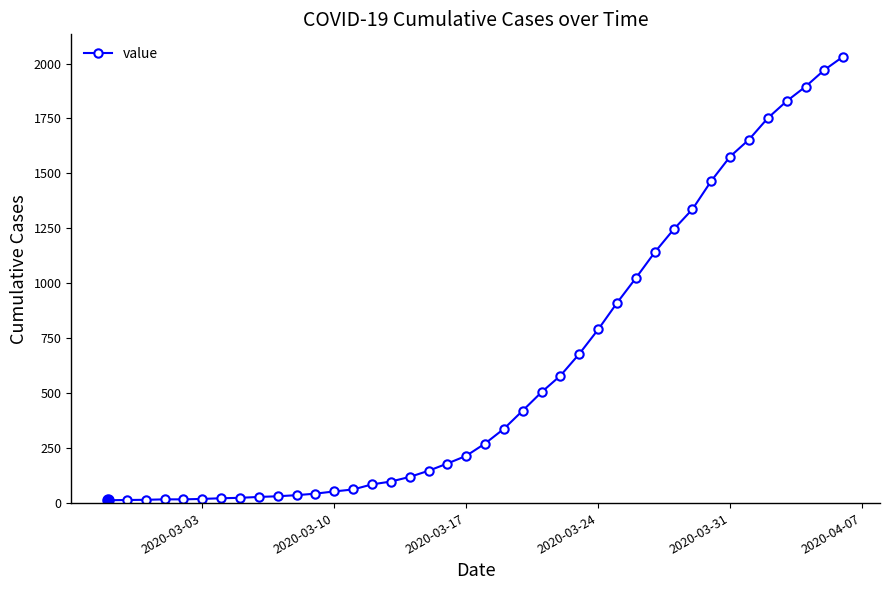

Is this an area chart (filled region under the line)?

No